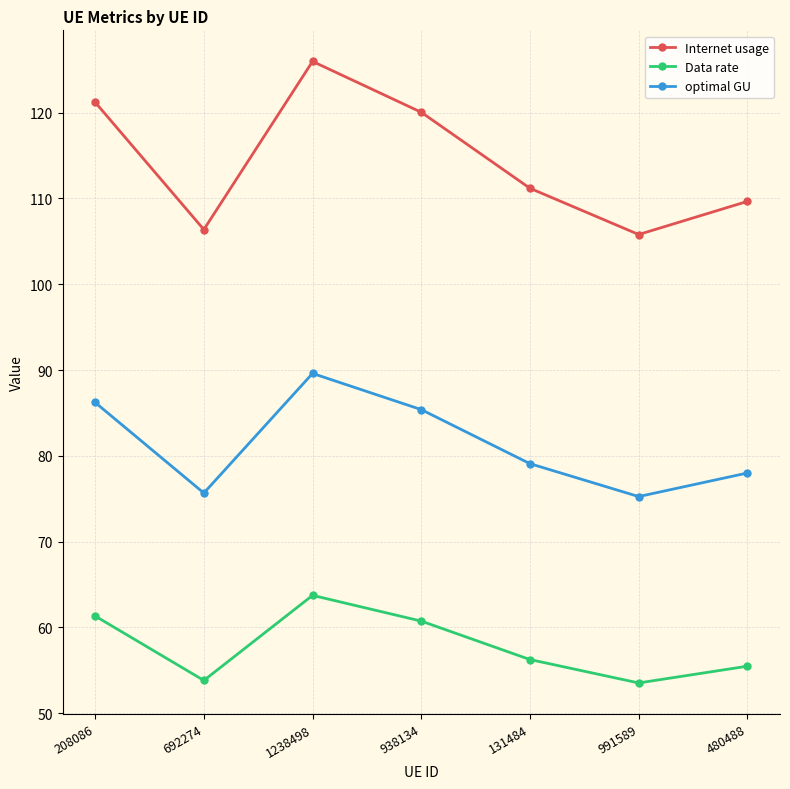

At which category is the sum across all series the highest?

1238498